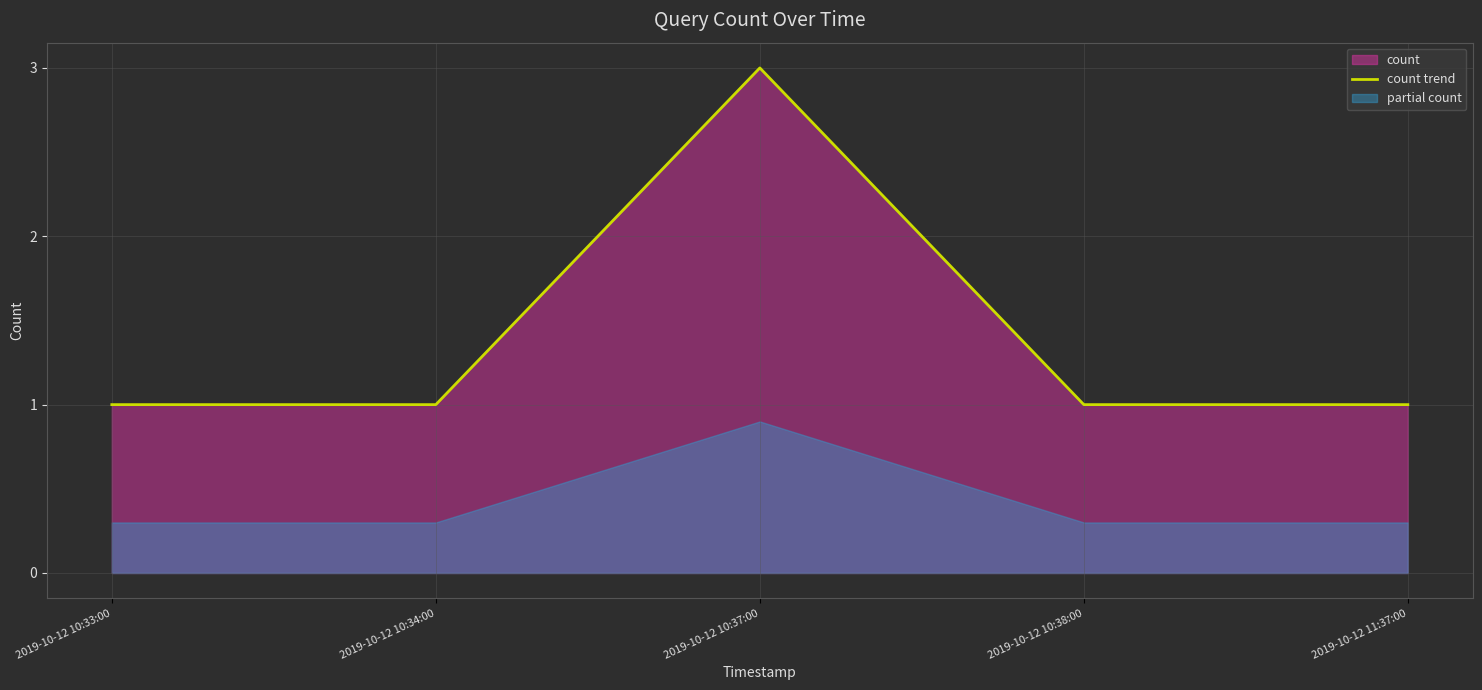

What is the change in value from 2019-10-12 10:37:00 to 2019-10-12 10:38:00?

-2